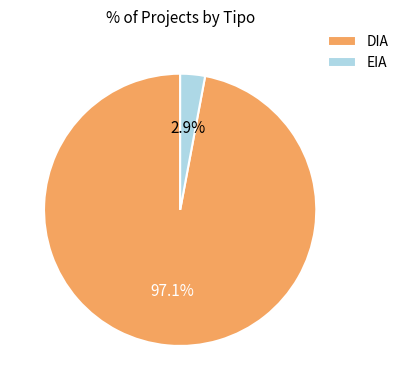

To the nearest percent, what is the combined percentage of DIA and EIA?

100%